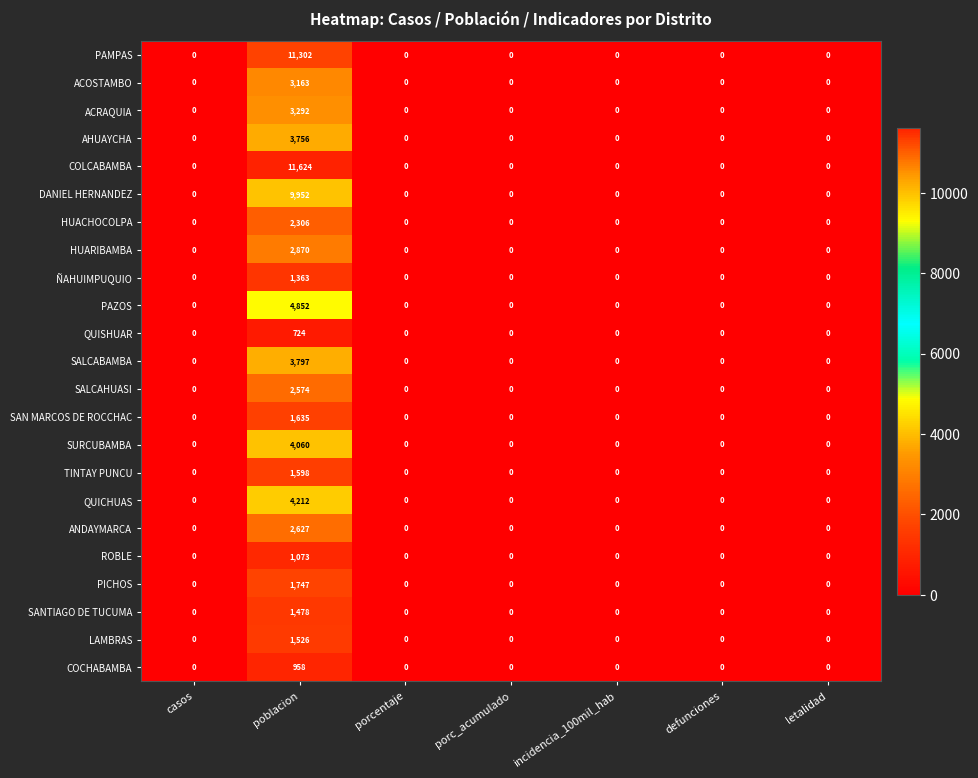

What is the maximum value shown in the chart?

11624